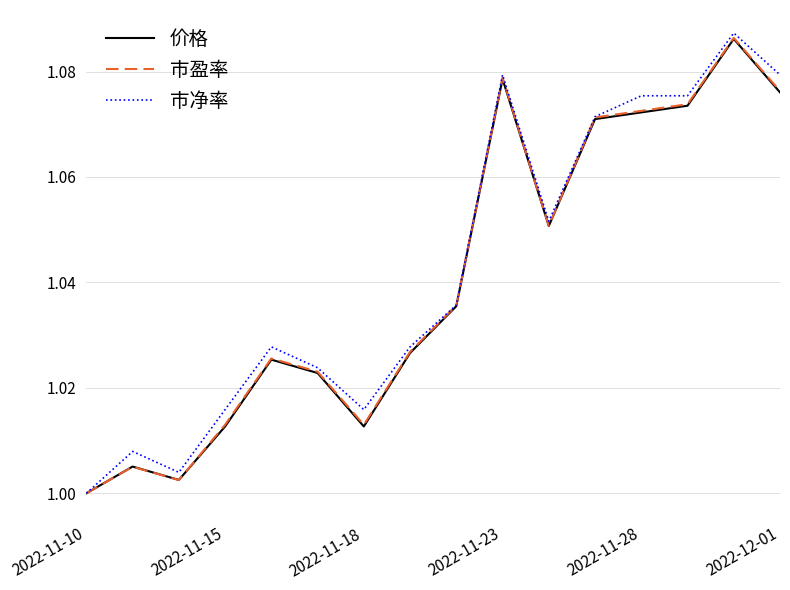

Which category has the lowest value in the 价格 series?

2022-11-10